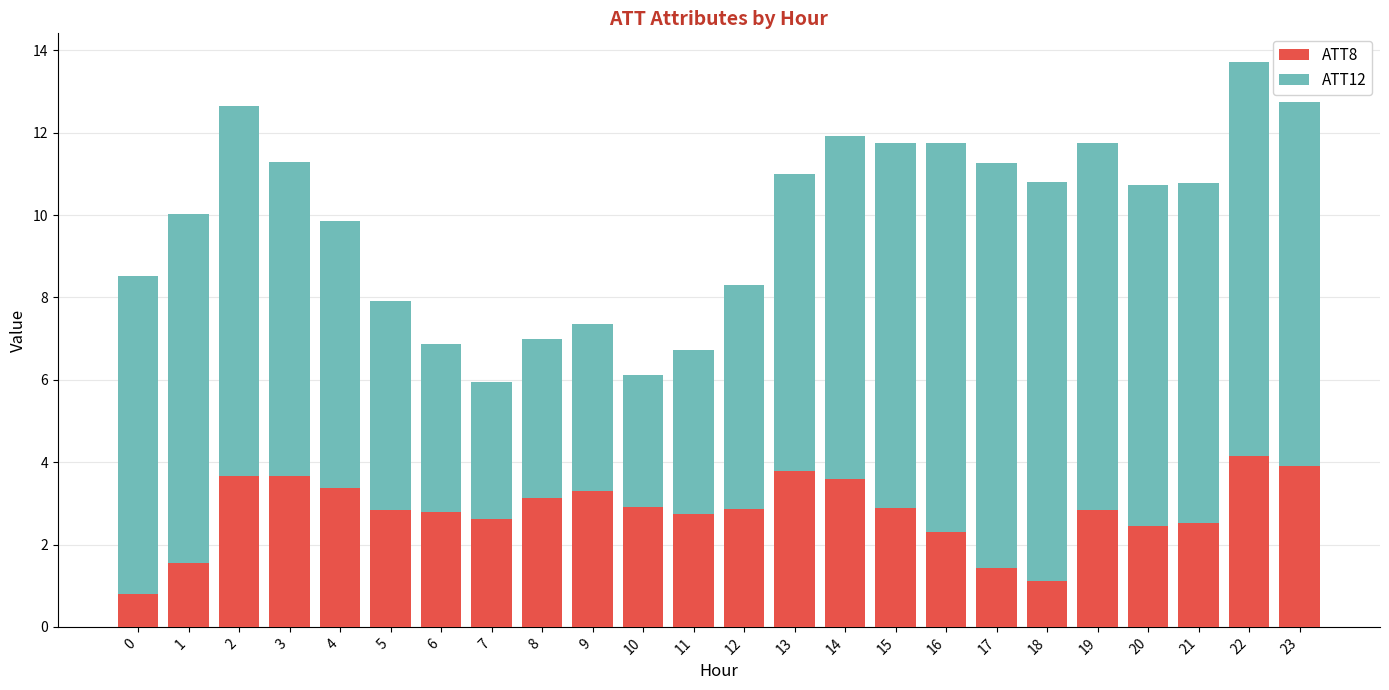

The ATT8 series shows 2.4 at 17. True or false?

False